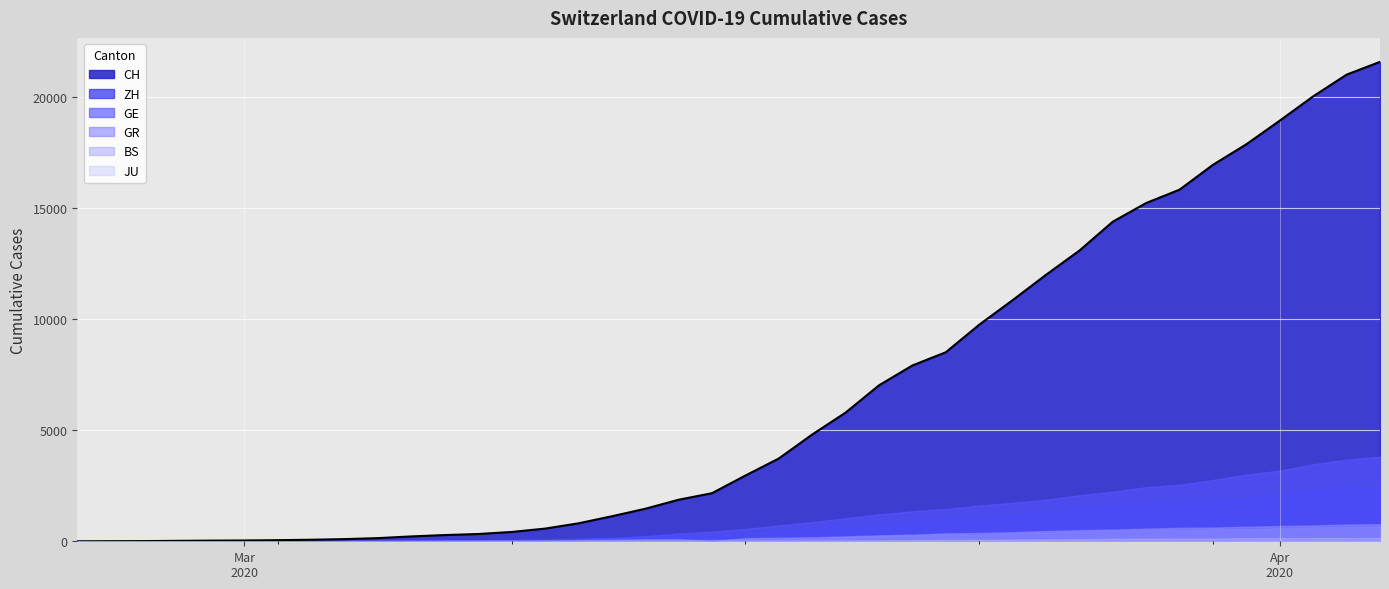

What is the maximum value shown in the chart?

21593